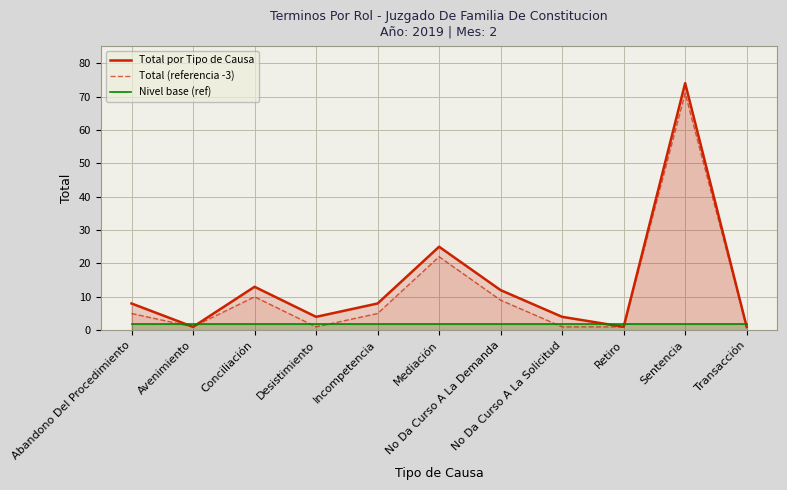

What is the sum of the Nivel base (ref) values at Avenimiento and Incompetencia?

4